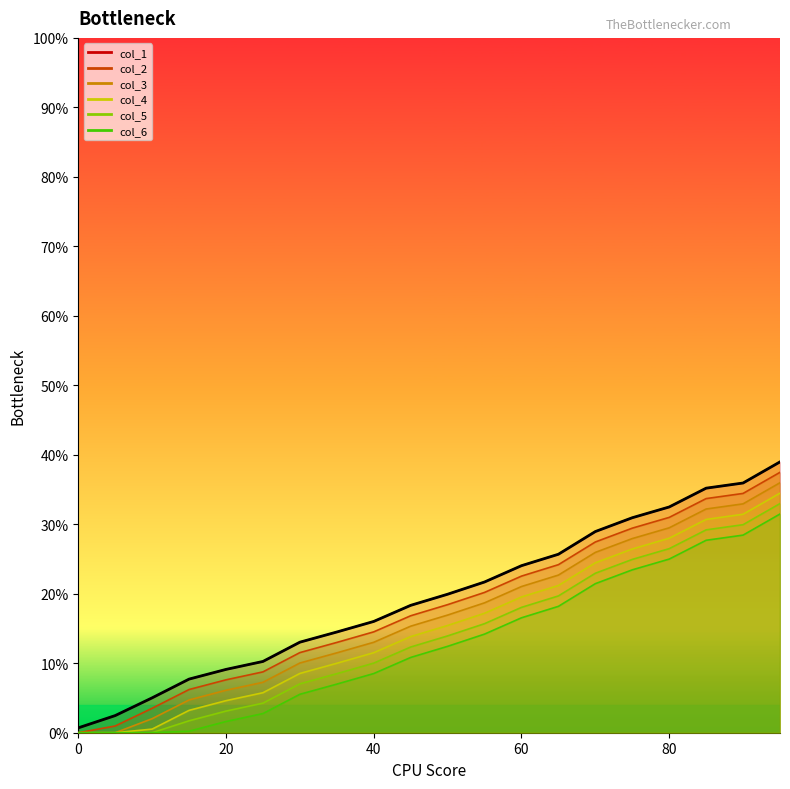

What is the difference between the second highest and second lowest values in the col_3 series?

0.3